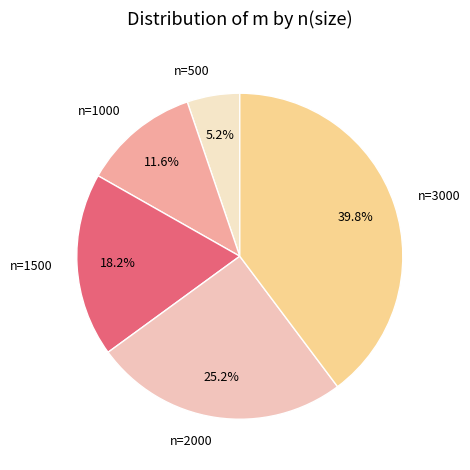

Which category has the smallest portion of the pie?

n=500